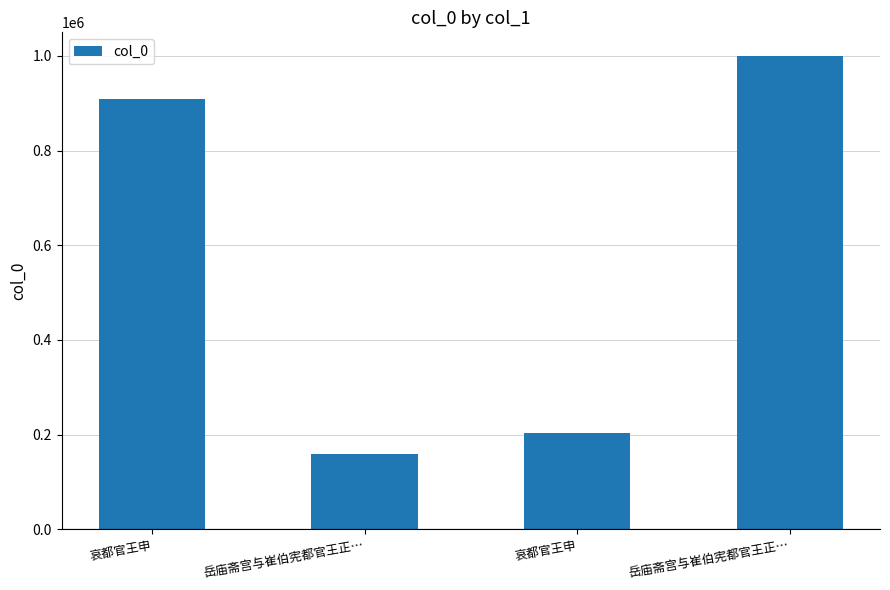

Count the number of data series in this chart.

1